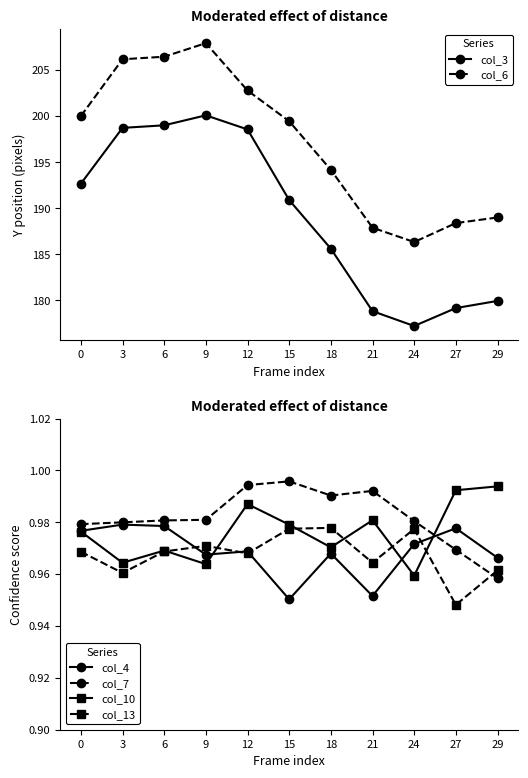

What is the sum of the col_3 values at 21 and 29?

358.8